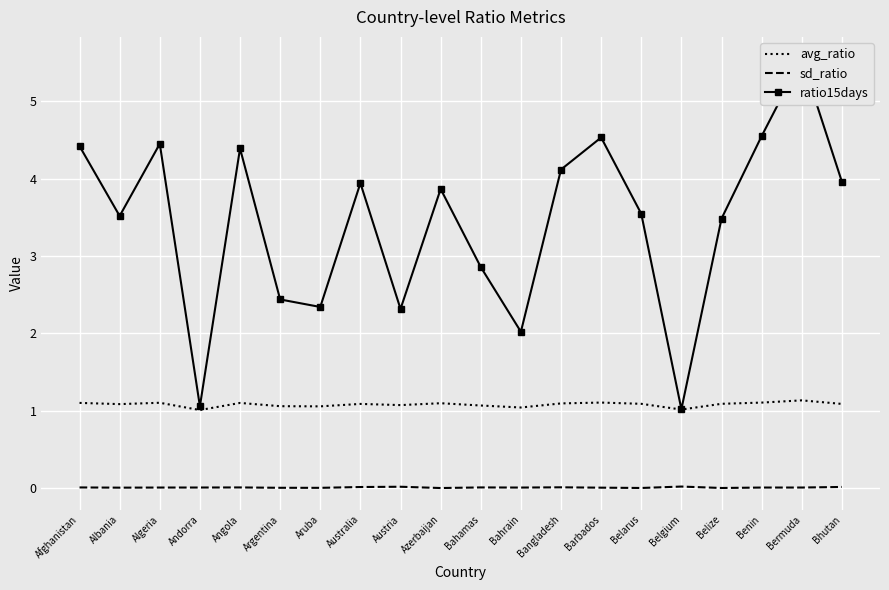

What is the label of the 3rd point from the left?

Algeria